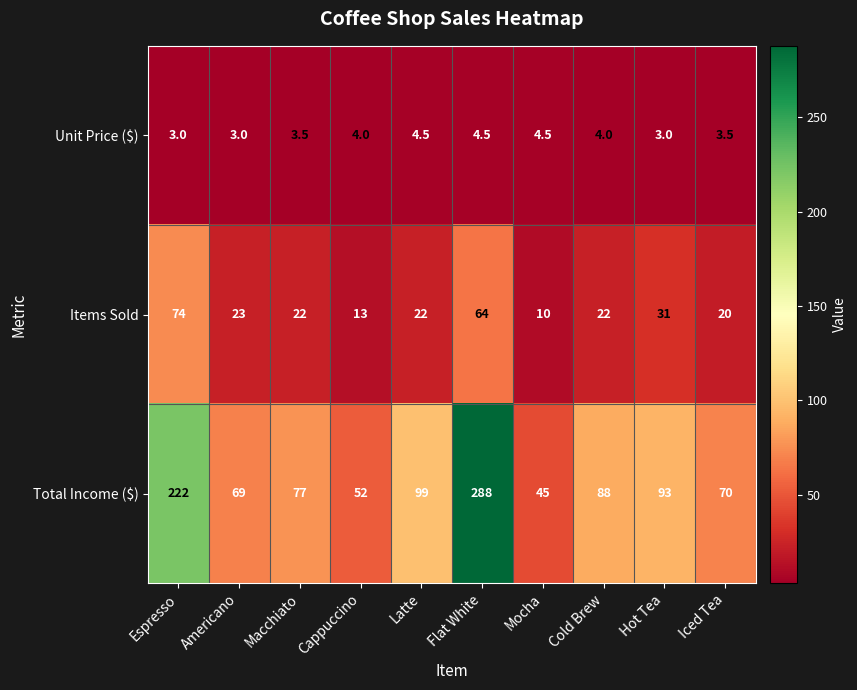

Which series has the widest spread of values?

Total Income ($)